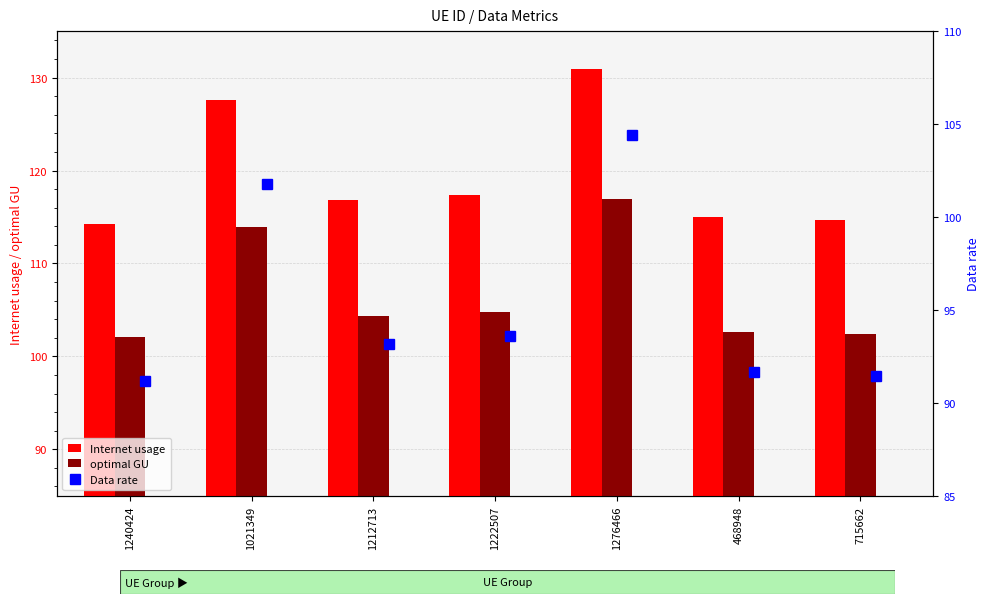

Rank the series by their average value, from lowest to highest.

Data rate, optimal GU, Internet usage